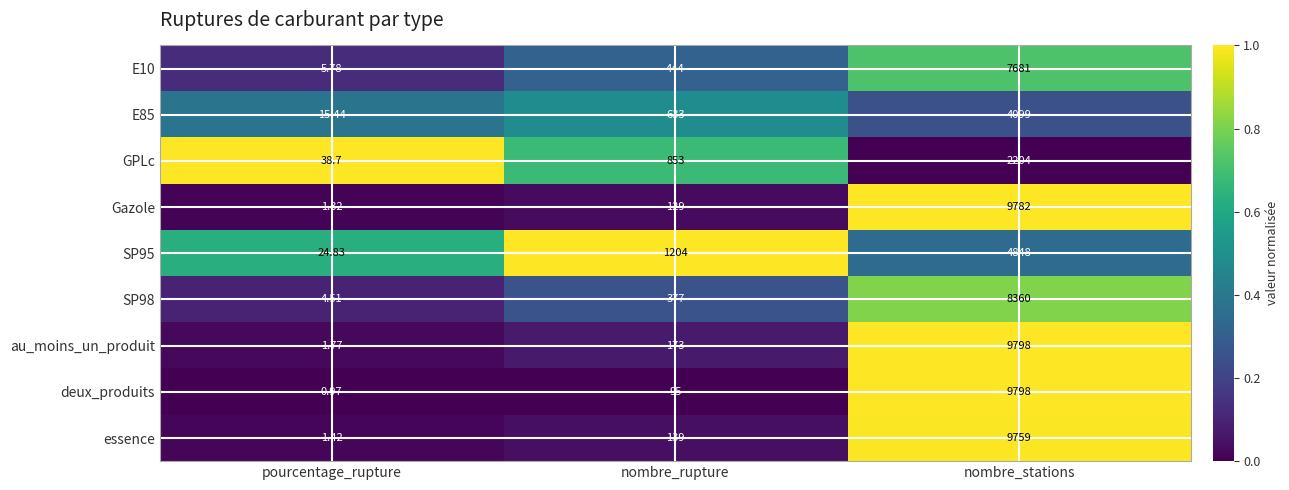

Which series has the largest range (max minus min)?

deux_produits